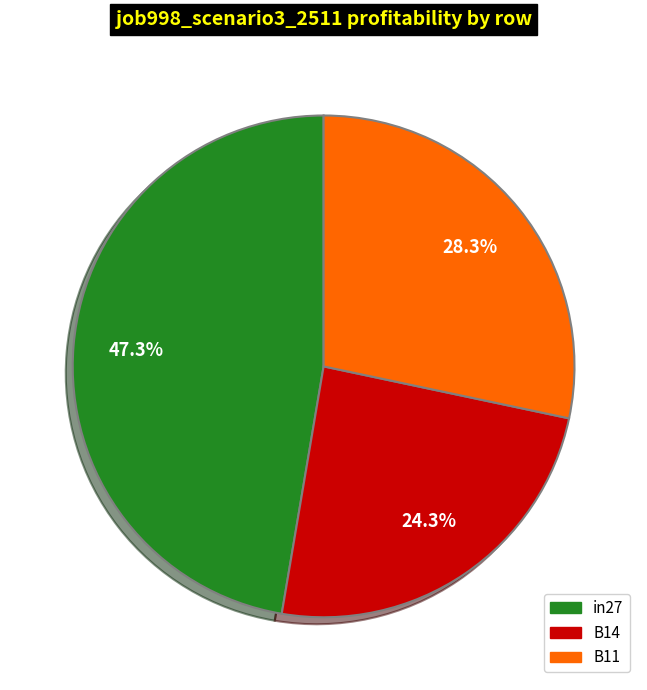

Combined, do B11 and in27 account for over 50%?

Yes